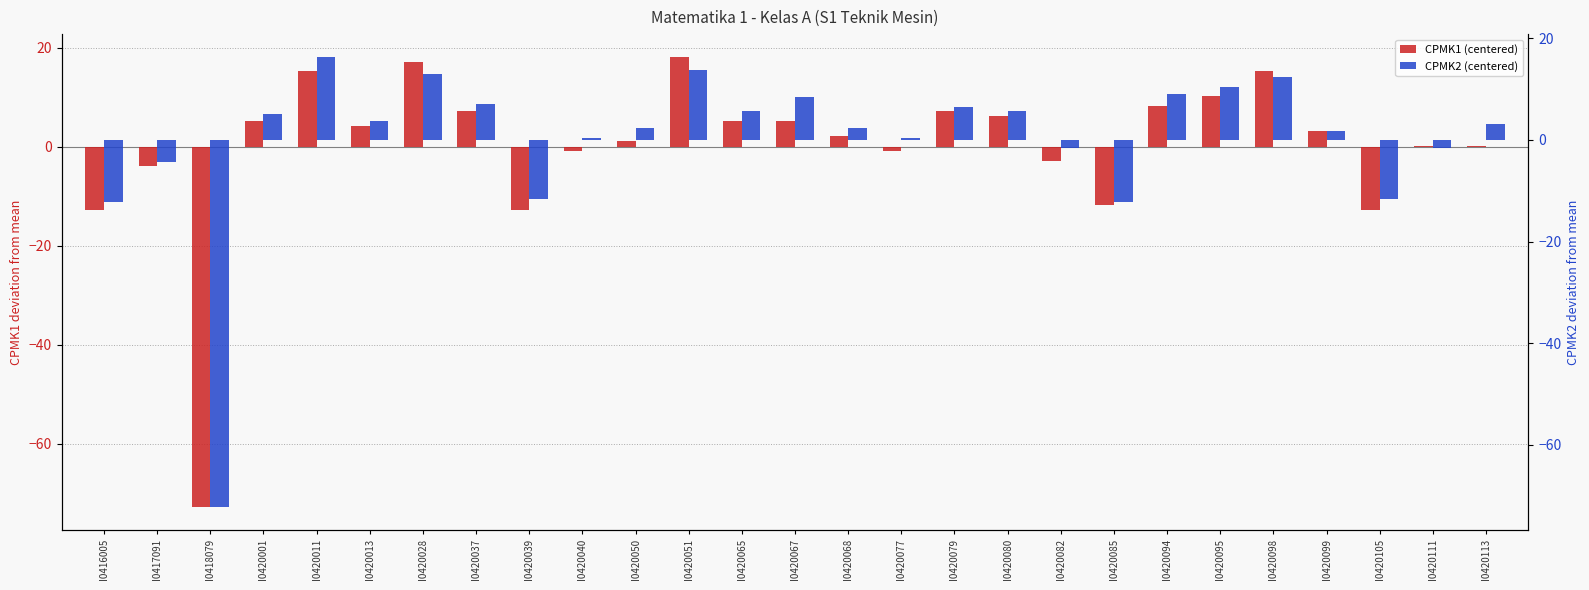

At which category does the chart reach its minimum across all series?

I0418079